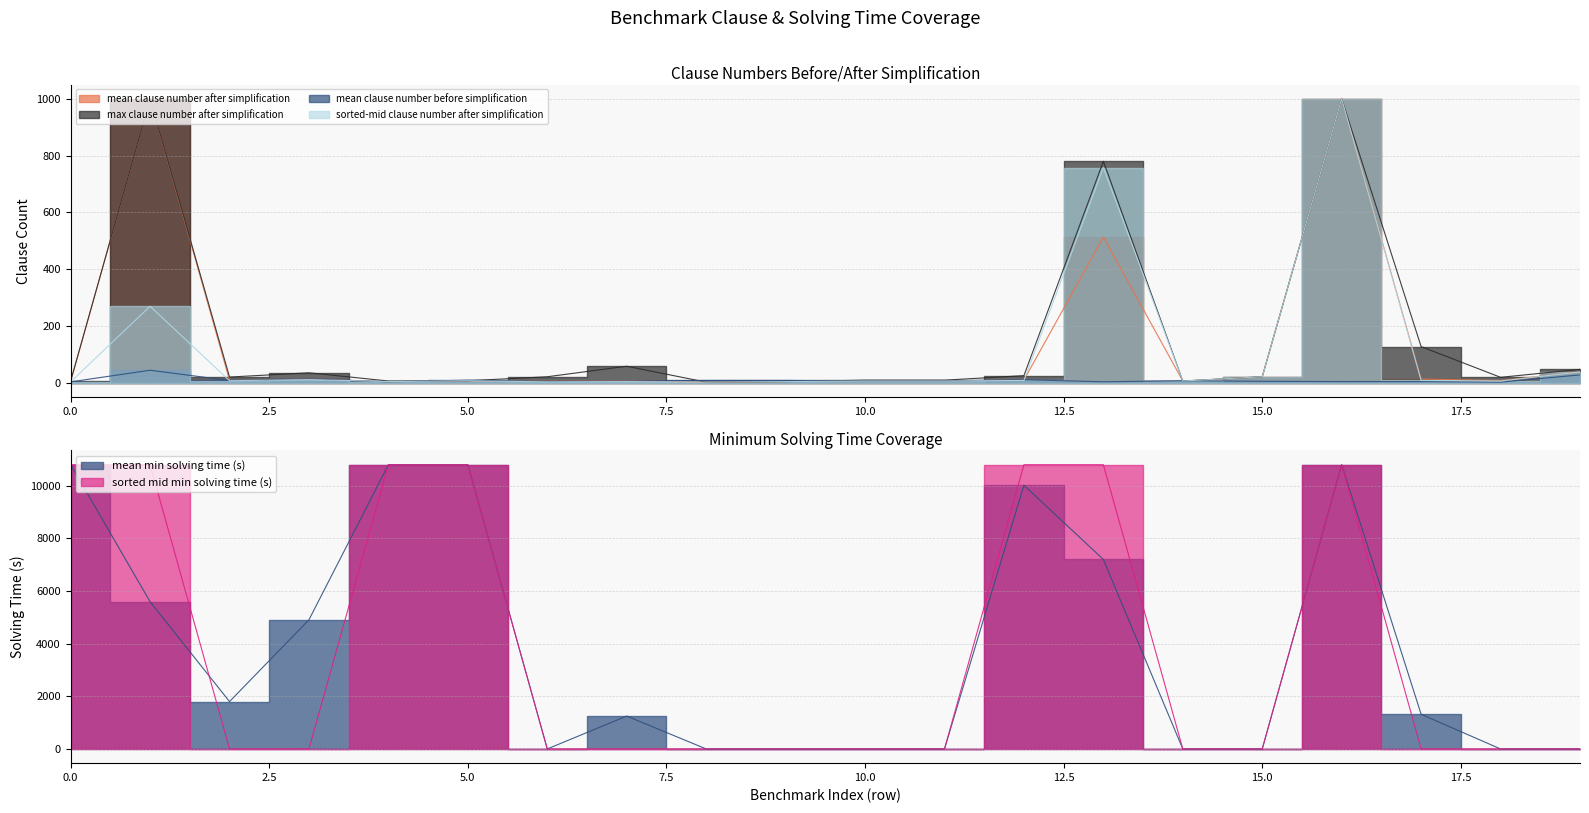

The mean_clause_number_before_simplification series shows 4.1 at 4. True or false?

True